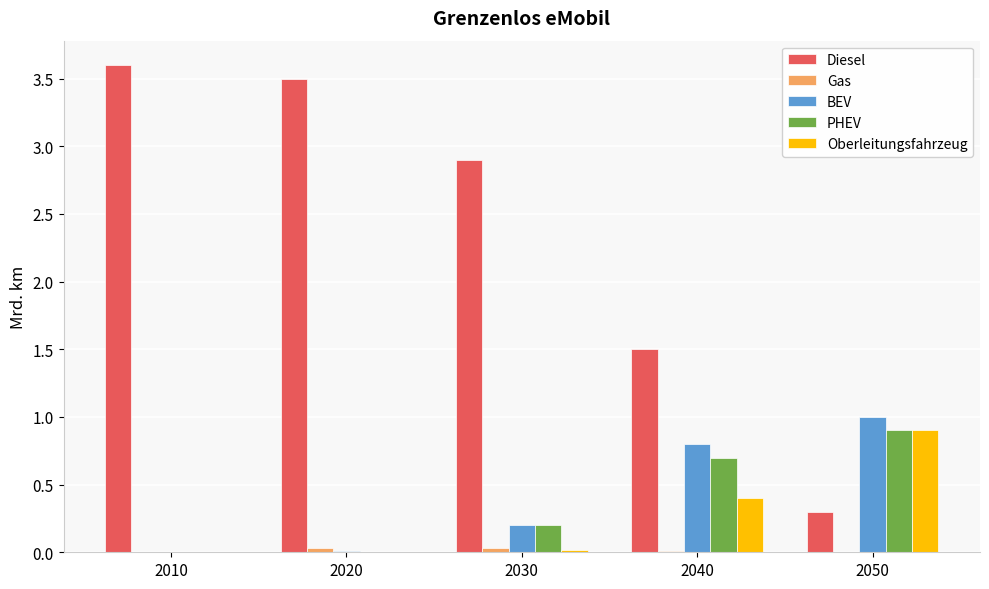

Where does the Diesel series first go above 2?

2010